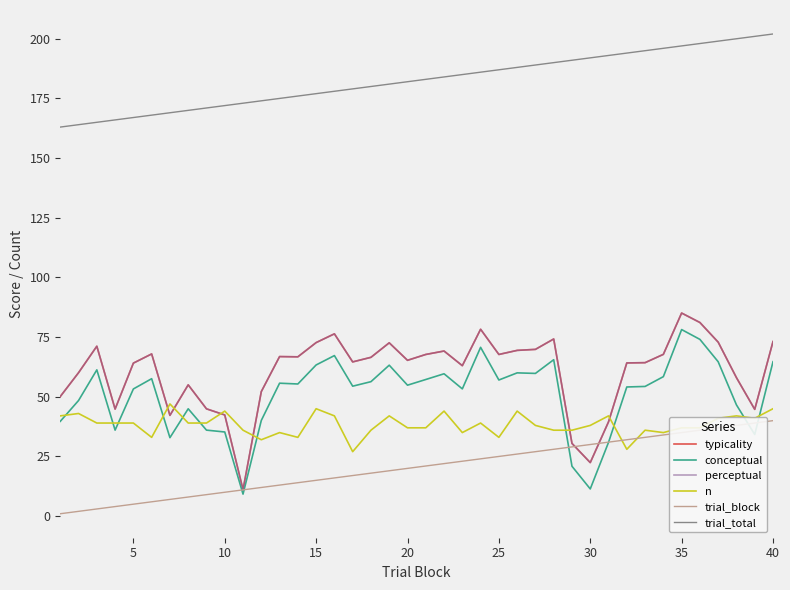

List the series in order of their peak value, lowest first.

trial_block, n, conceptual, typicality, perceptual, trial_total